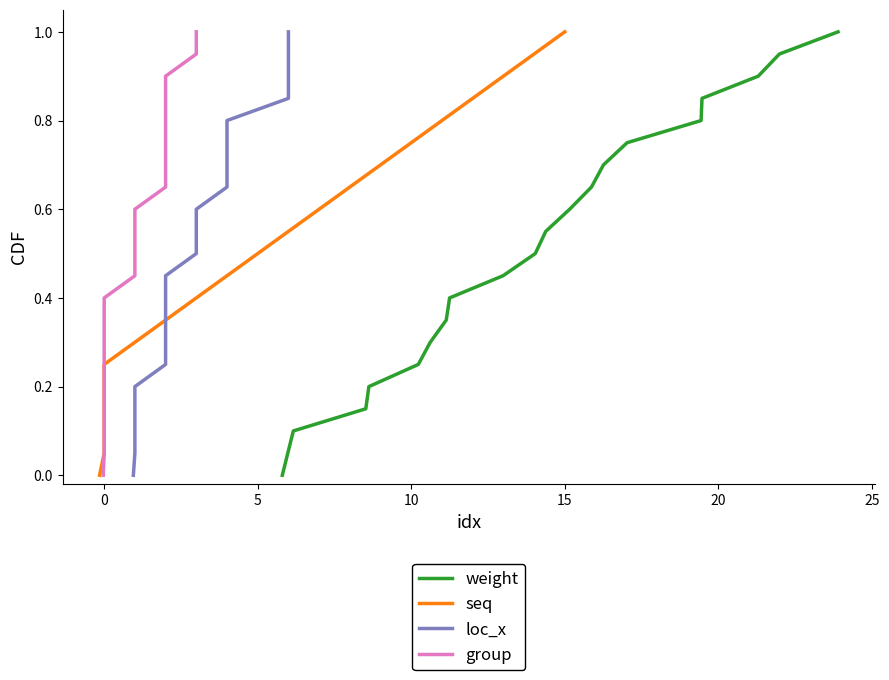

What is the maximum value for weight?

1.0